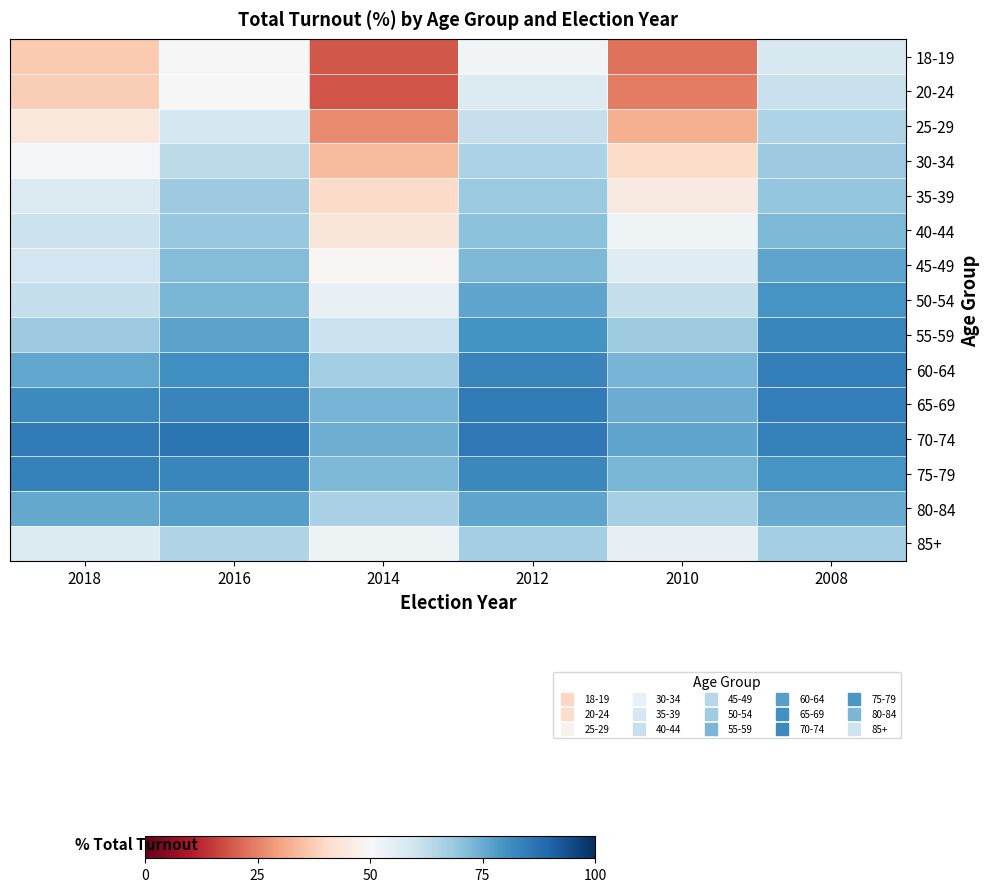

Which series has the largest total across all categories?

70-74